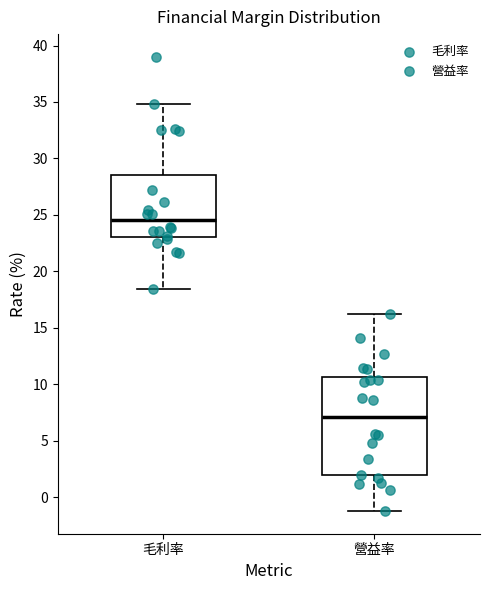

Which box is the tallest, from its lower edge to its upper edge?

營益率